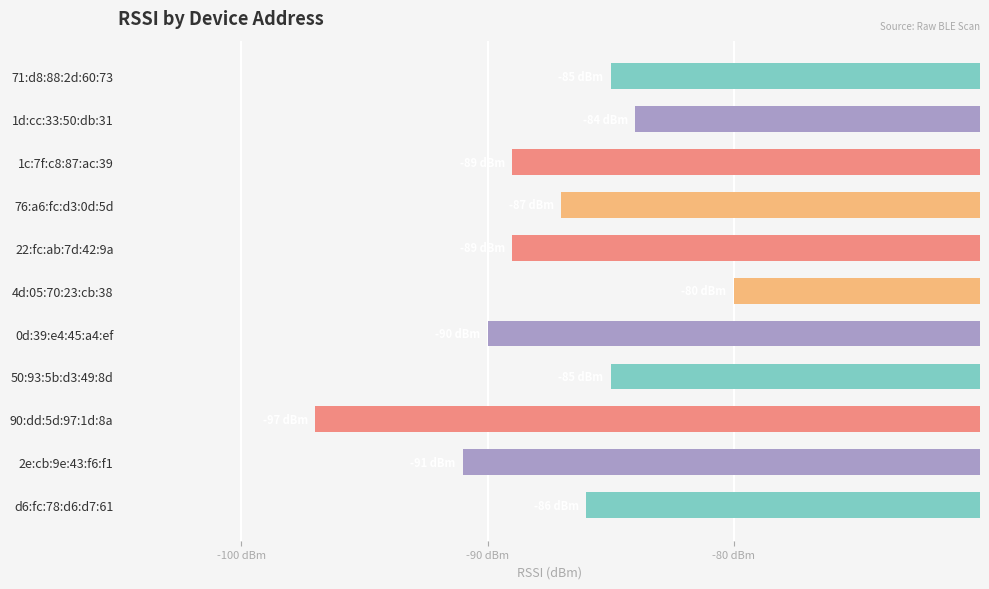

Does the chart contain any negative values?

Yes